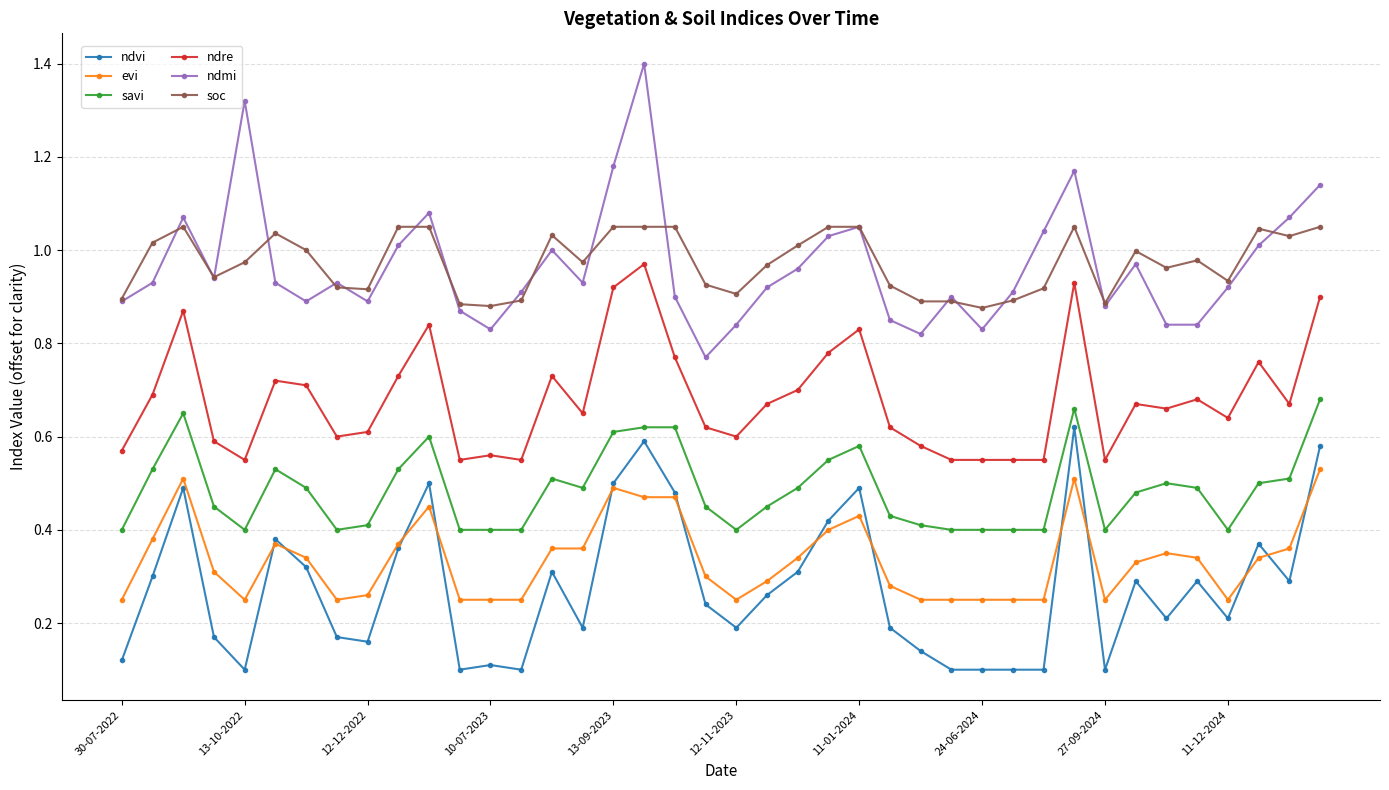

List the series in order of their peak value, highest first.

ndmi, soc, ndre, savi, ndvi, evi